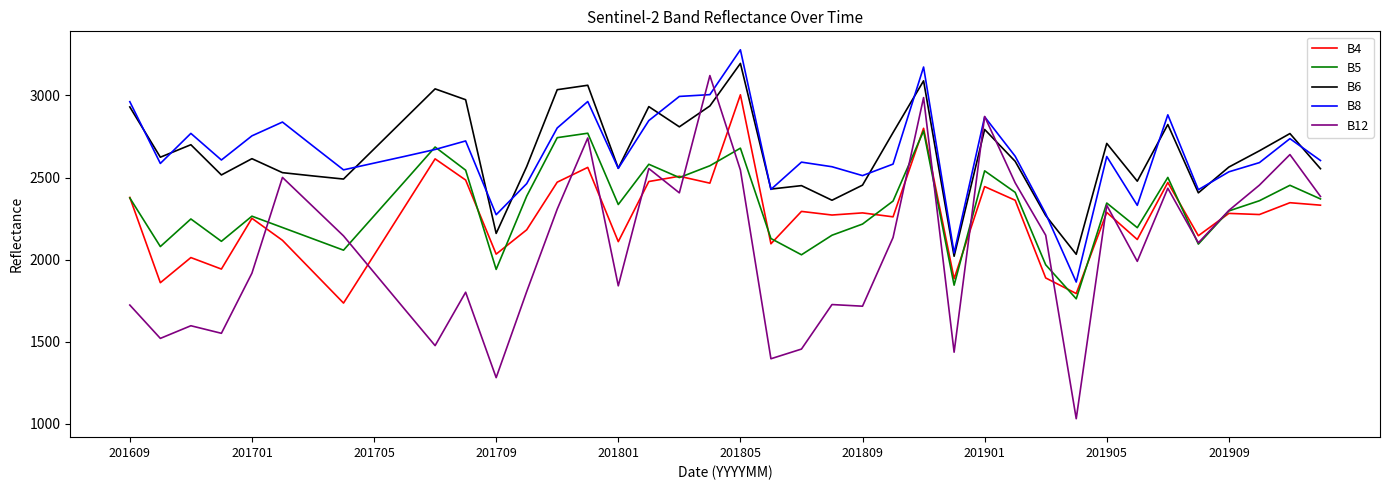

True or false: B6 has more than 2 interior local peaks.

True